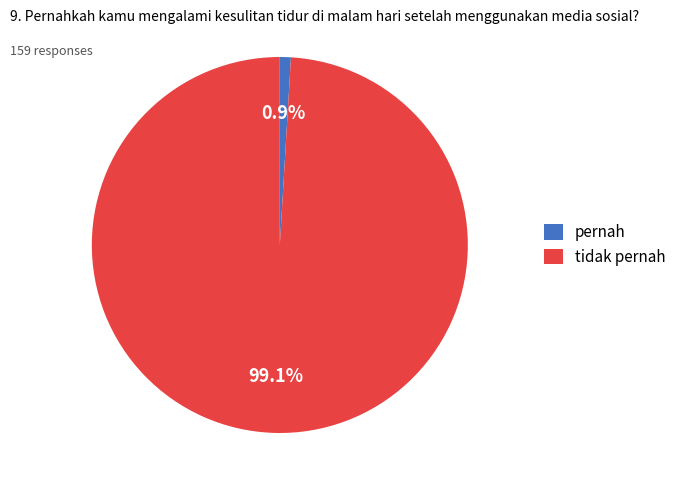

Count the number of slices in the pie.

2